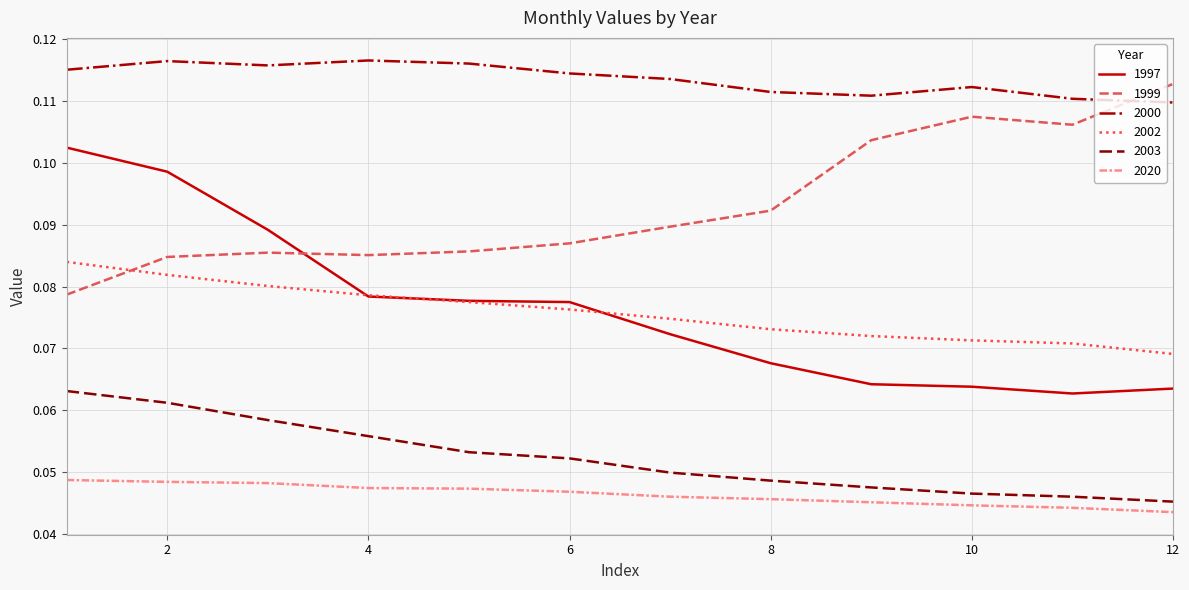

Rank the series by their maximum value, from highest to lowest.

2000, 1999, 1997, 2002, 2003, 2020